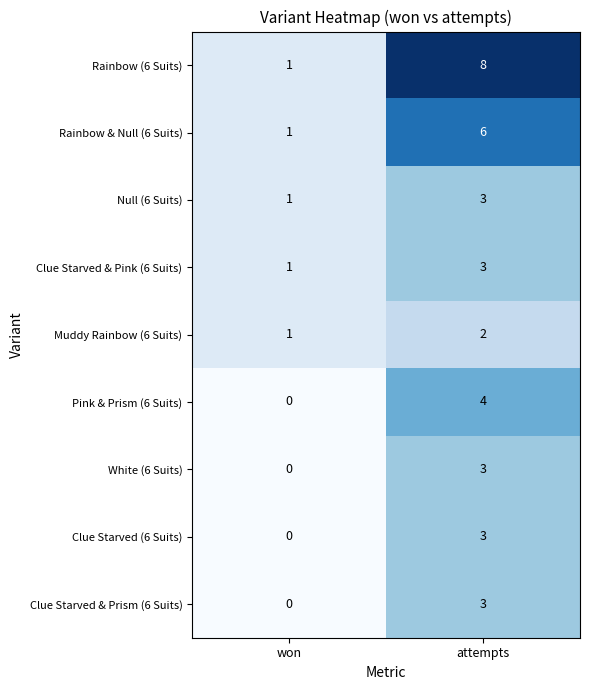

What is the sum of the Muddy Rainbow (6 Suits) values at won and attempts?

3